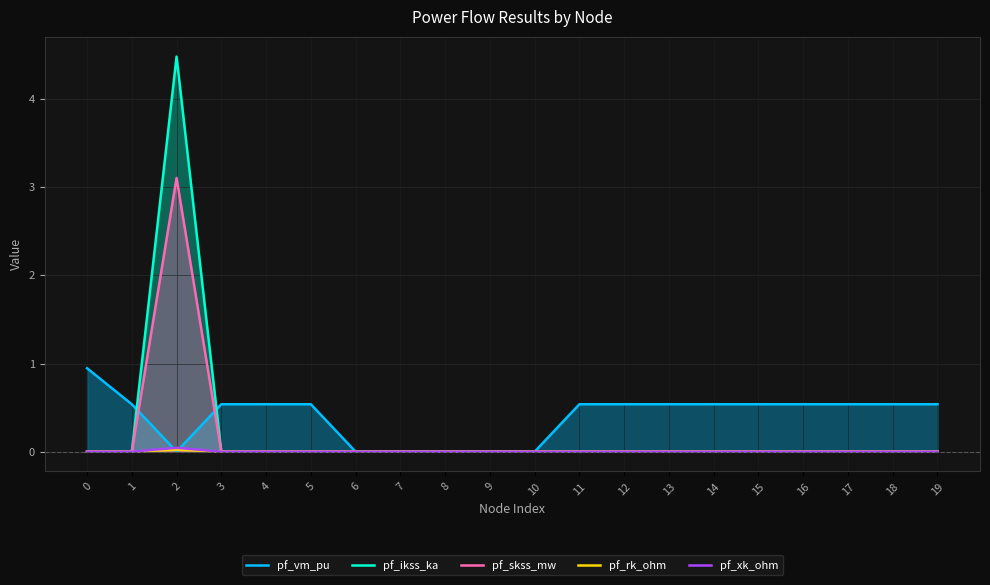

Which series ends up on top after the final intersection of pf_rk_ohm and pf_vm_pu?

pf_vm_pu